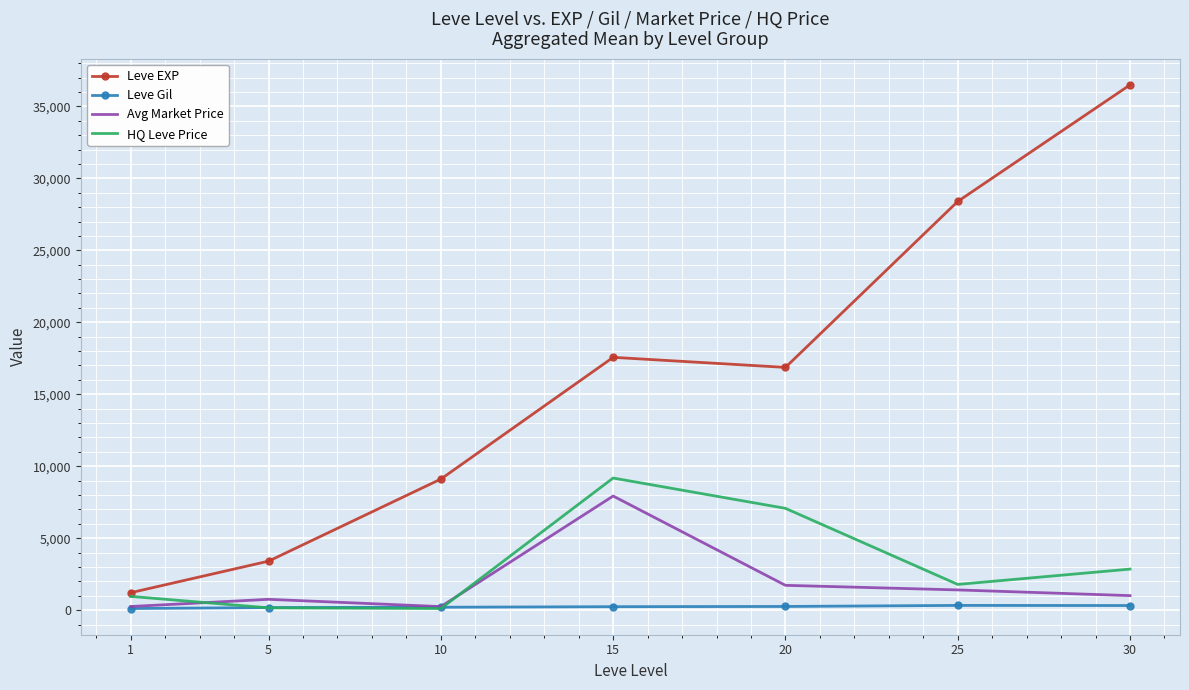

True or false: Avg Market Price and Leve EXP intersect in this chart.

False